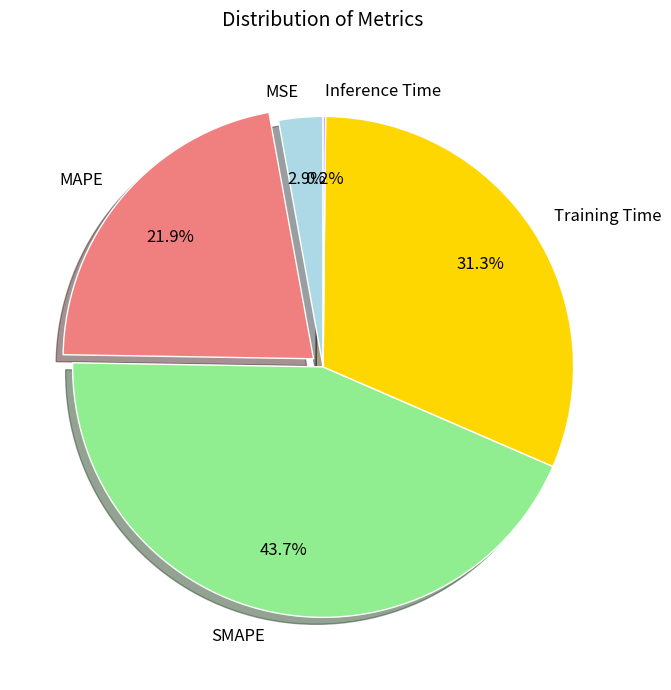

To the nearest percent, what percentage of the pie is MAPE?

22%